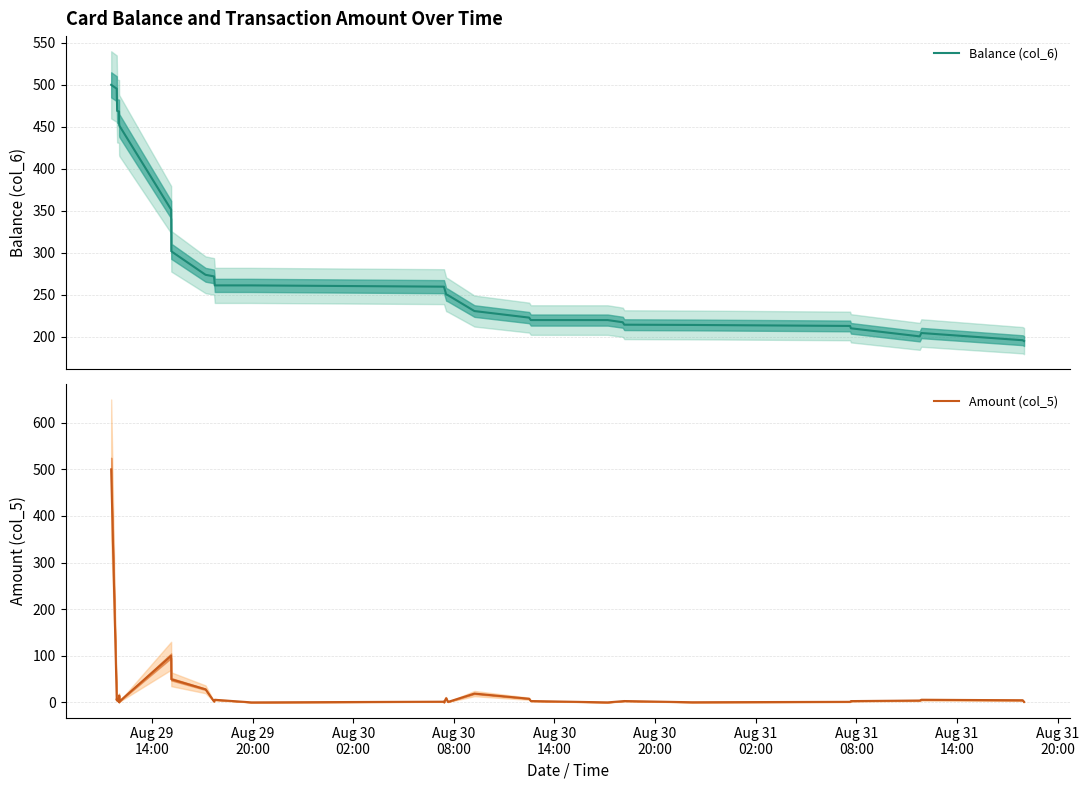

True or false: Balance (col_6) and Amount (col_5) cross at least once.

False